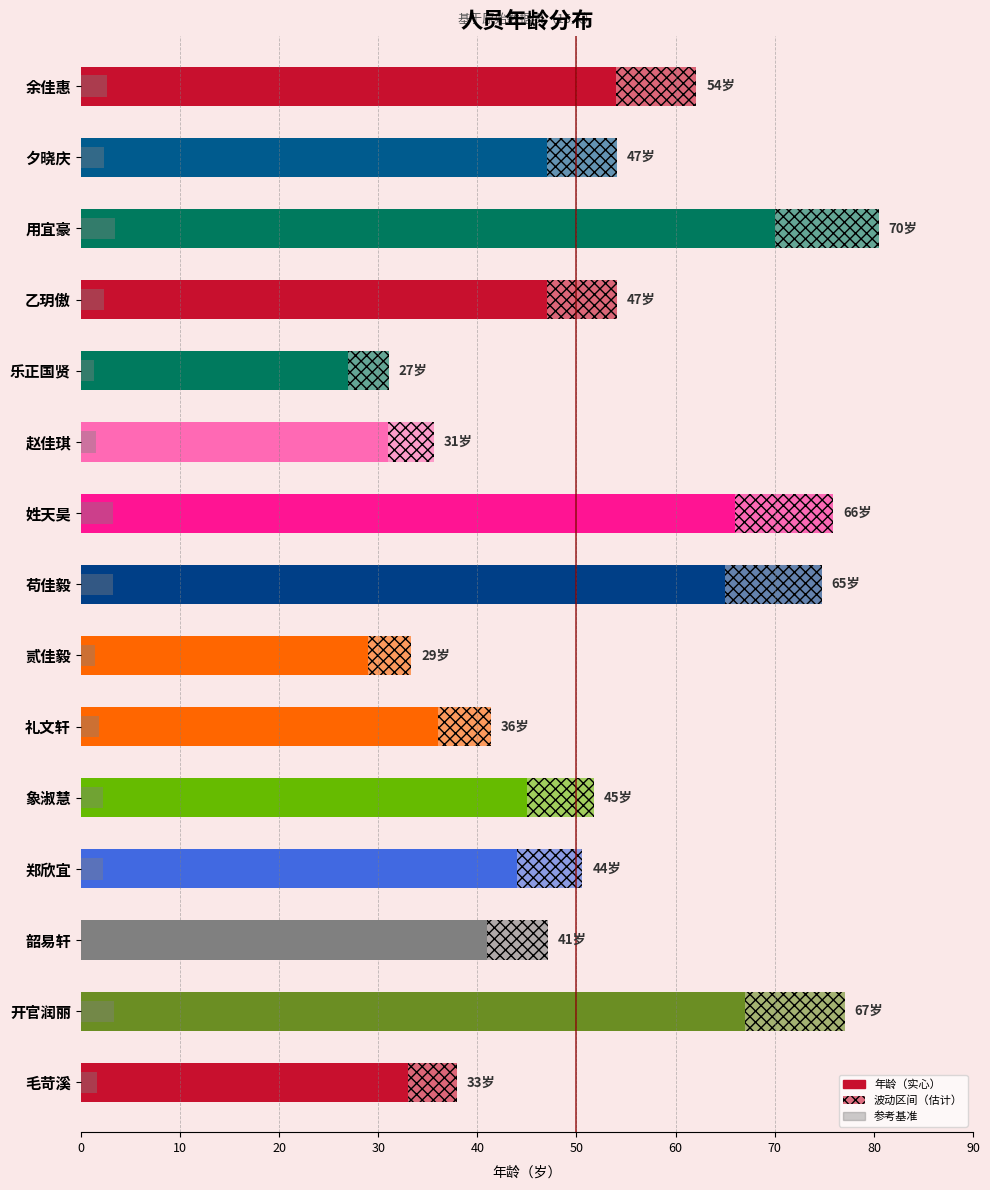

How many values exceed 45?

7